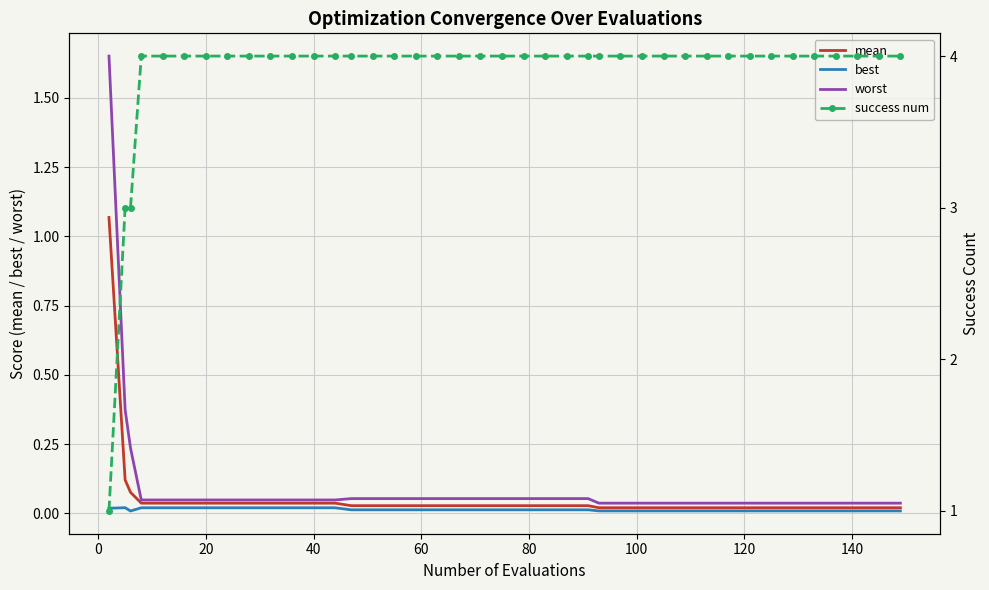

What is the sum of all worst values?

3.9